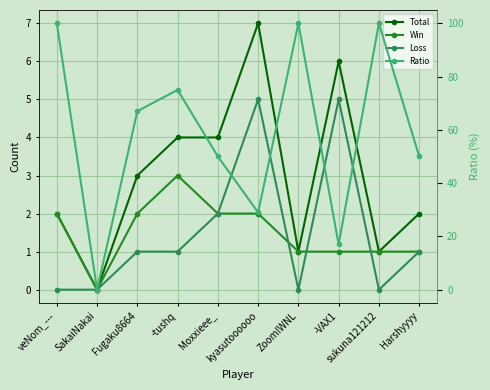

Is the value of Win at SakaiNakai greater than the value of Loss at ZoomIWNL?

No